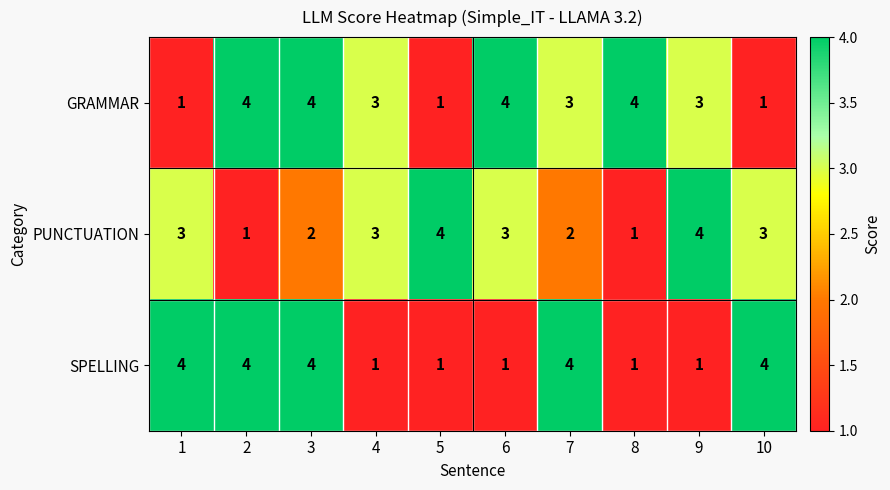

Reading right to left, extract all data points from this chart.

GRAMMAR: 10=1	9=3	8=4	7=3	6=4	5=1	4=3	3=4	2=4	1=1
PUNCTUATION: 10=3	9=4	8=1	7=2	6=3	5=4	4=3	3=2	2=1	1=3
SPELLING: 10=4	9=1	8=1	7=4	6=1	5=1	4=1	3=4	2=4	1=4